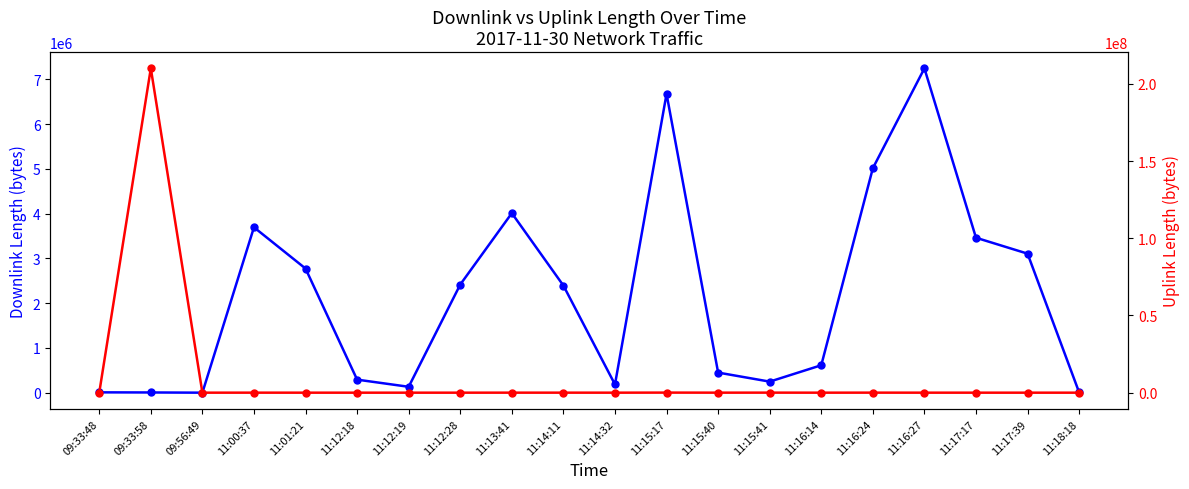

Which has a higher value, 11:12:18 or 09:33:48?

11:12:18